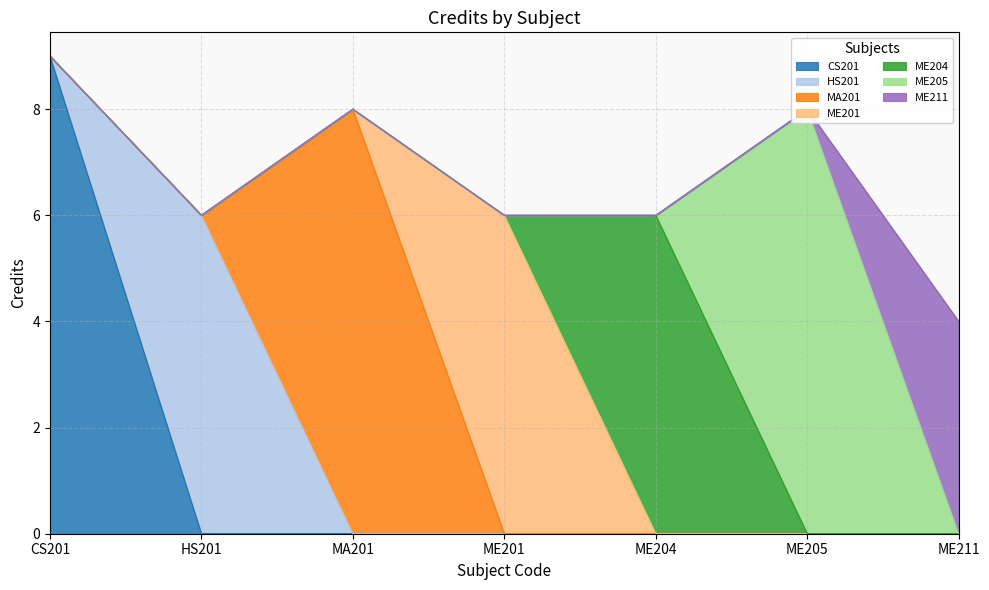

Is it true that the value at ME204 is 6?

True